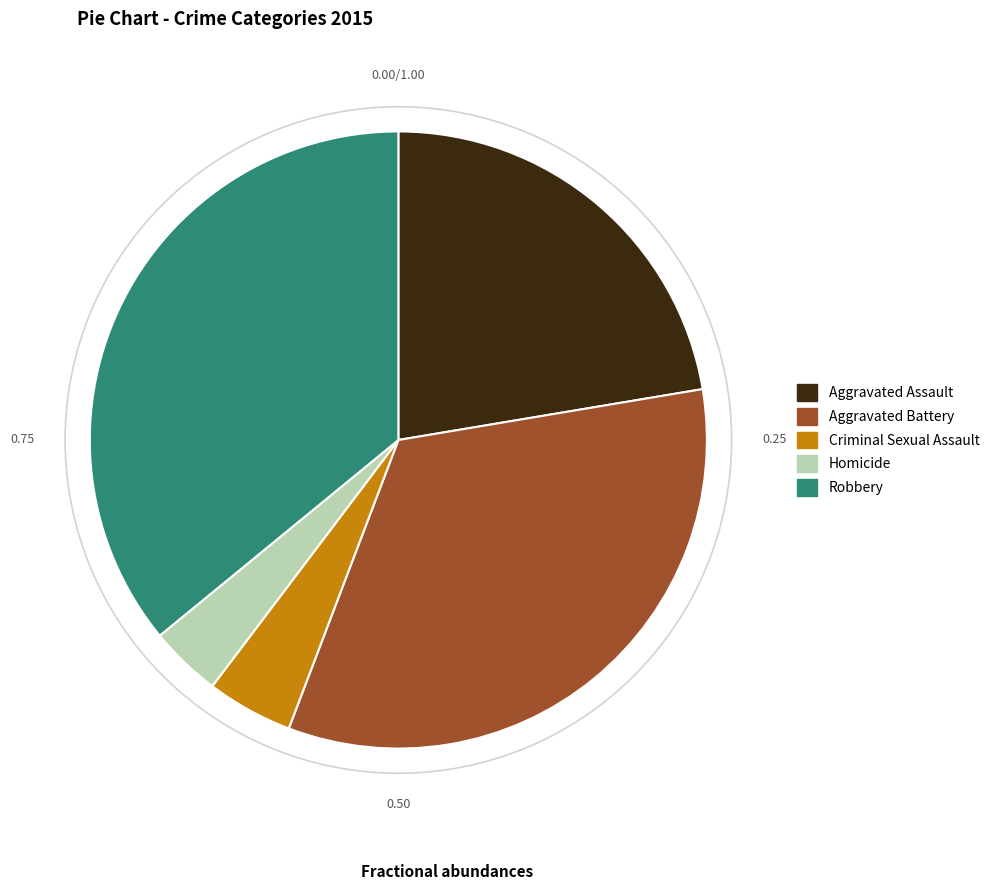

Rank the categories by value from lowest to highest.

Homicide, Criminal Sexual Assault, Aggravated Assault, Aggravated Battery, Robbery